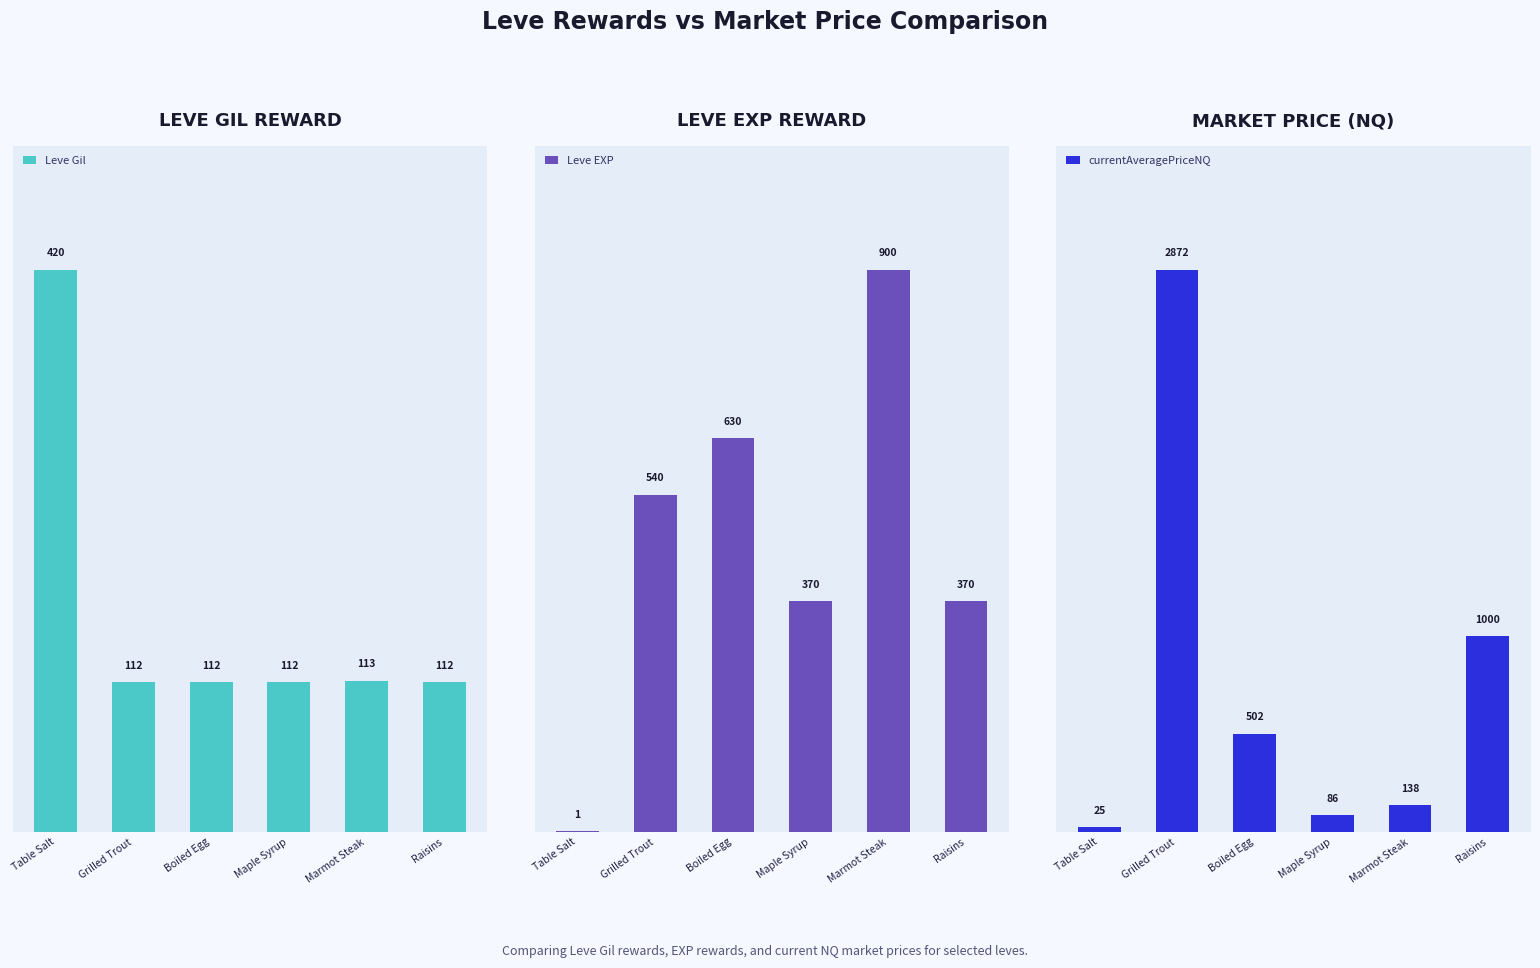

Are the bars grouped side by side (vs. stacked)?

Yes